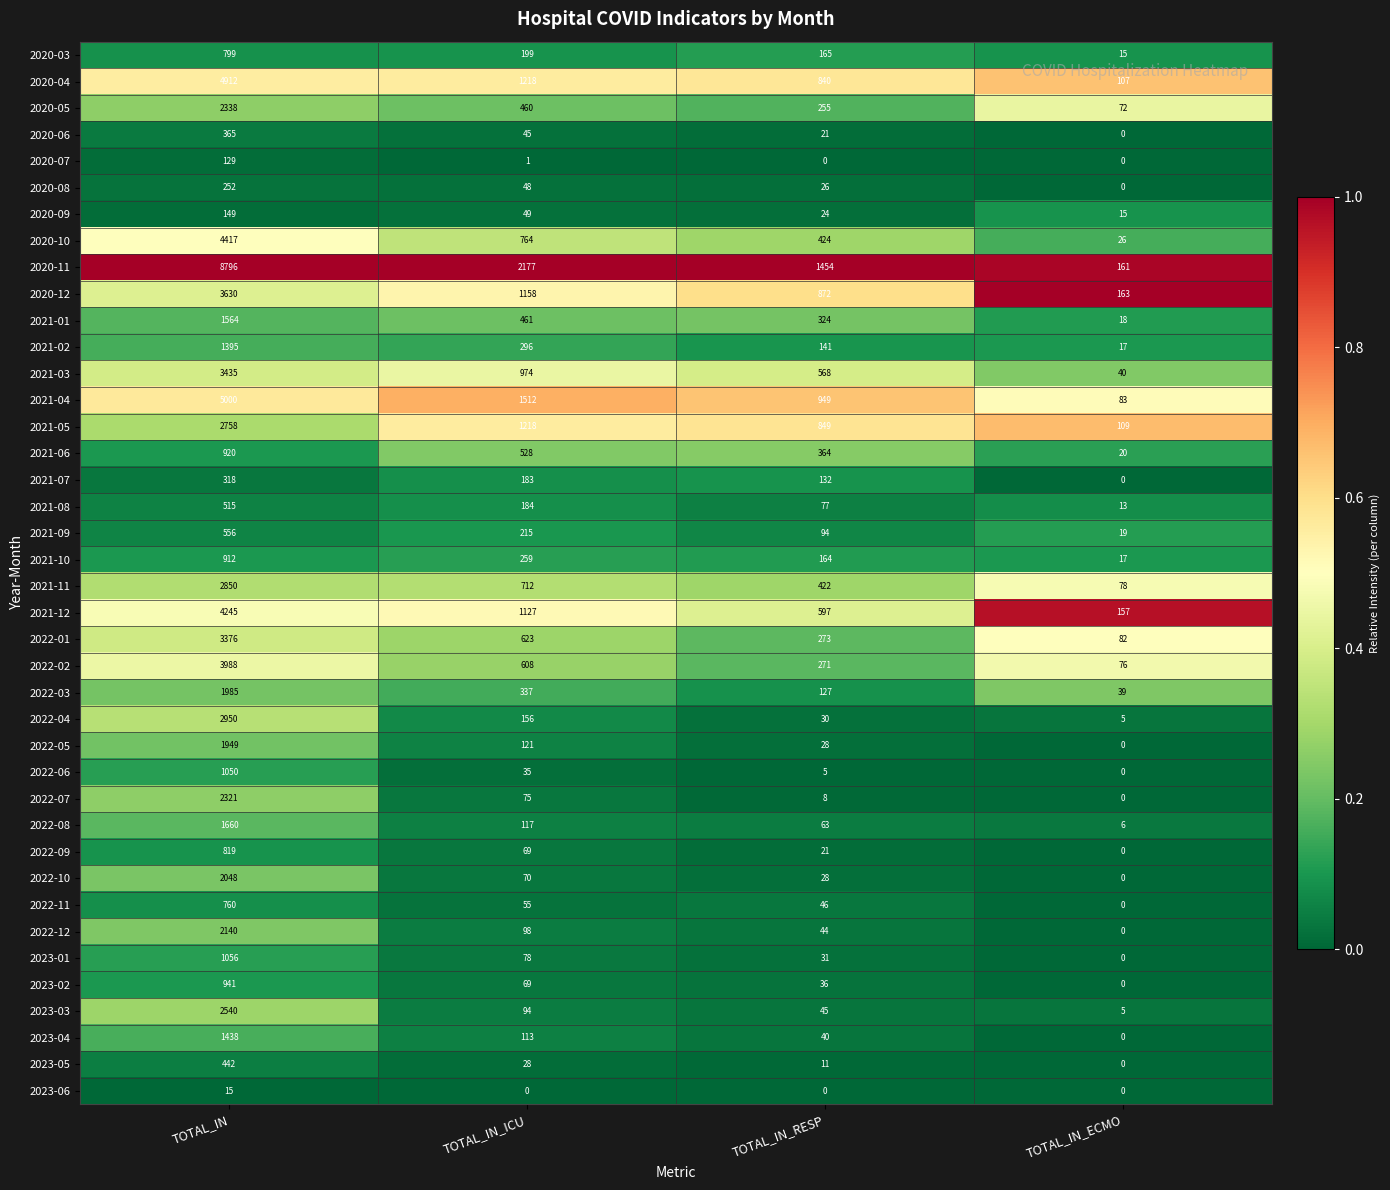

Which category has the highest value across all series?

TOTAL_IN